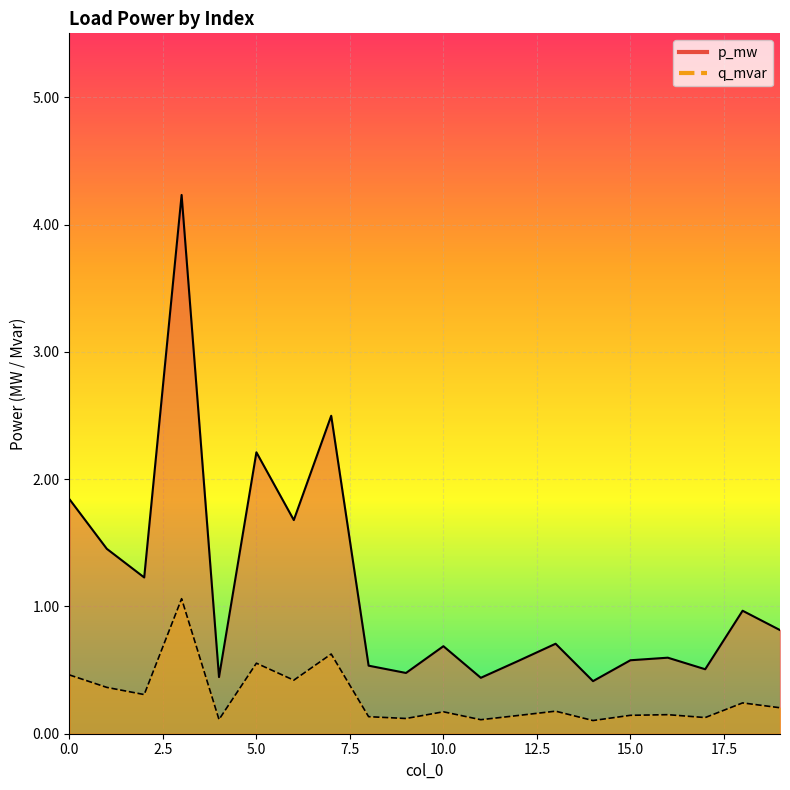

What is the sum of all q_mvar values?

5.7